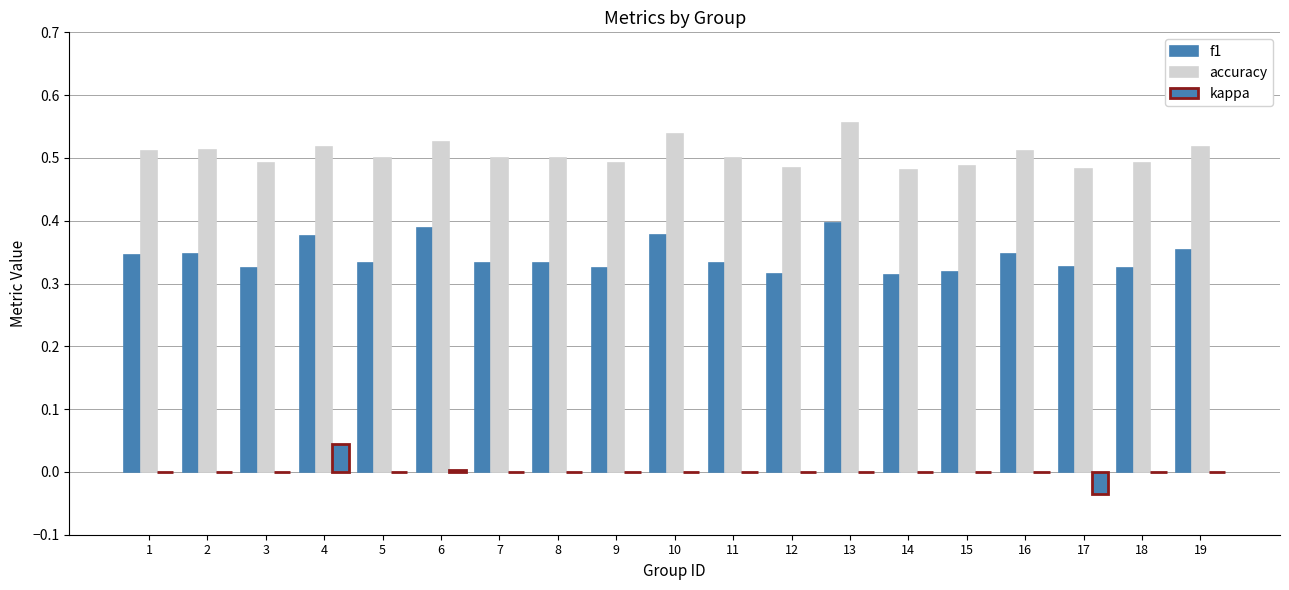

How many accuracy values are between 0 and 1?

19